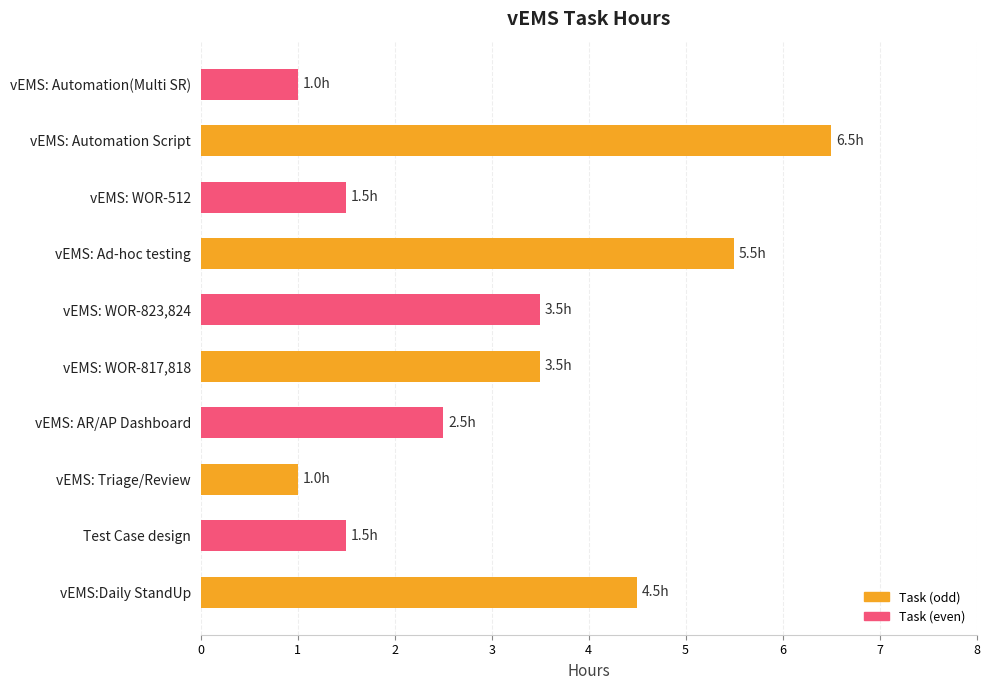

True or false: the data shows 5.5 at vEMS: Ad-hoc testing.

True